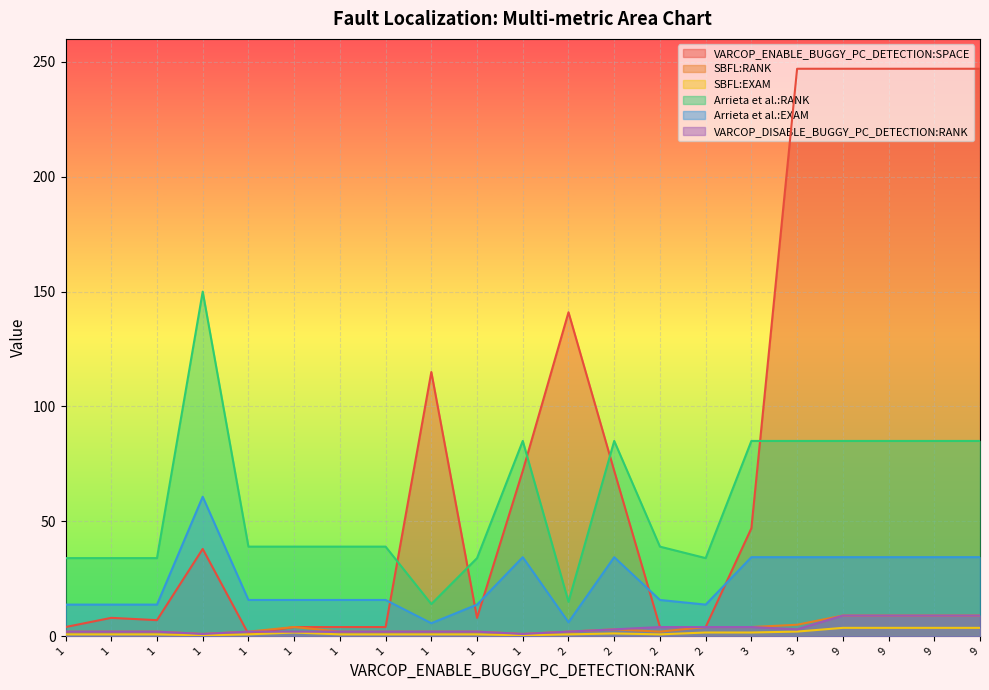

What is the sum of all Arrieta et al.:RANK values?

1224.0